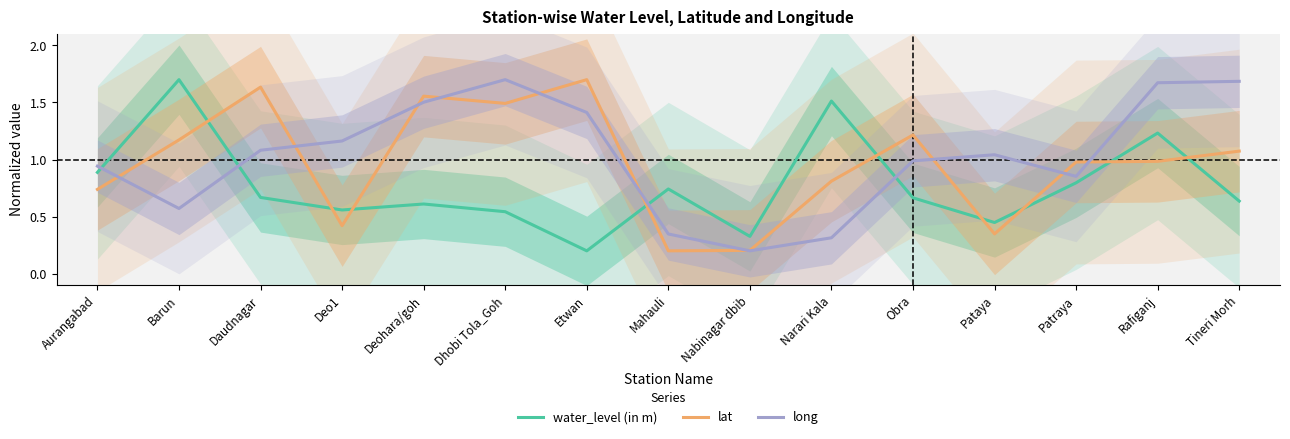

Between which two adjacent categories do long and lat first intersect?

Aurangabad and Barun